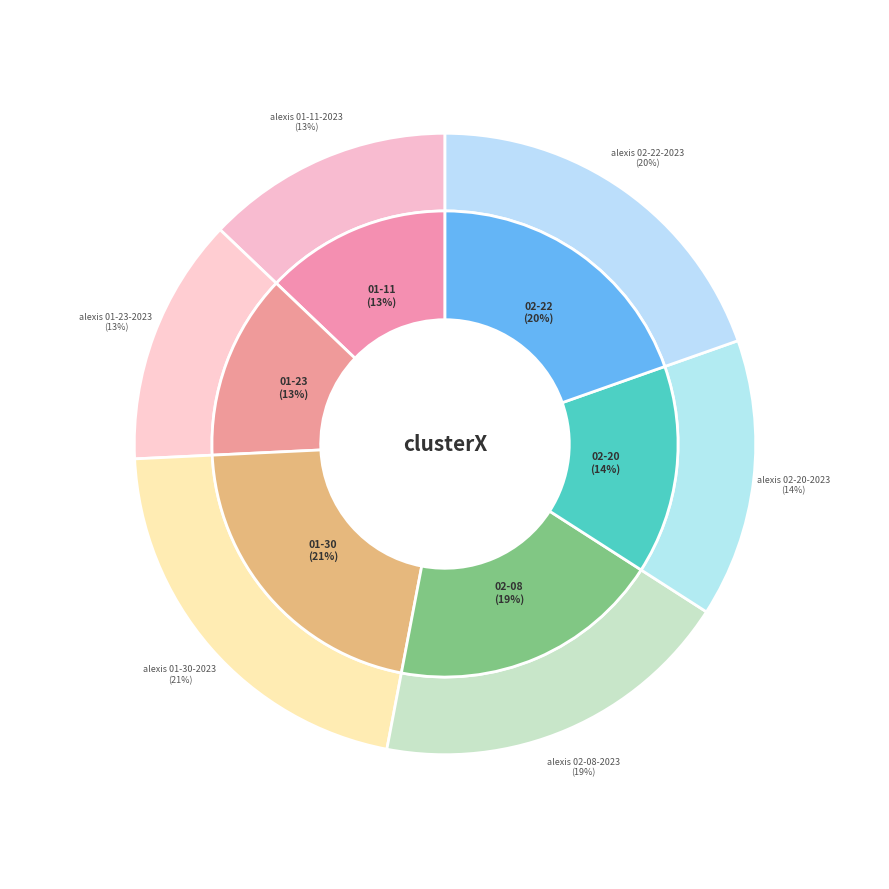

To the nearest percent, what portion does alexis 02-20-2023.mat represent?

14%